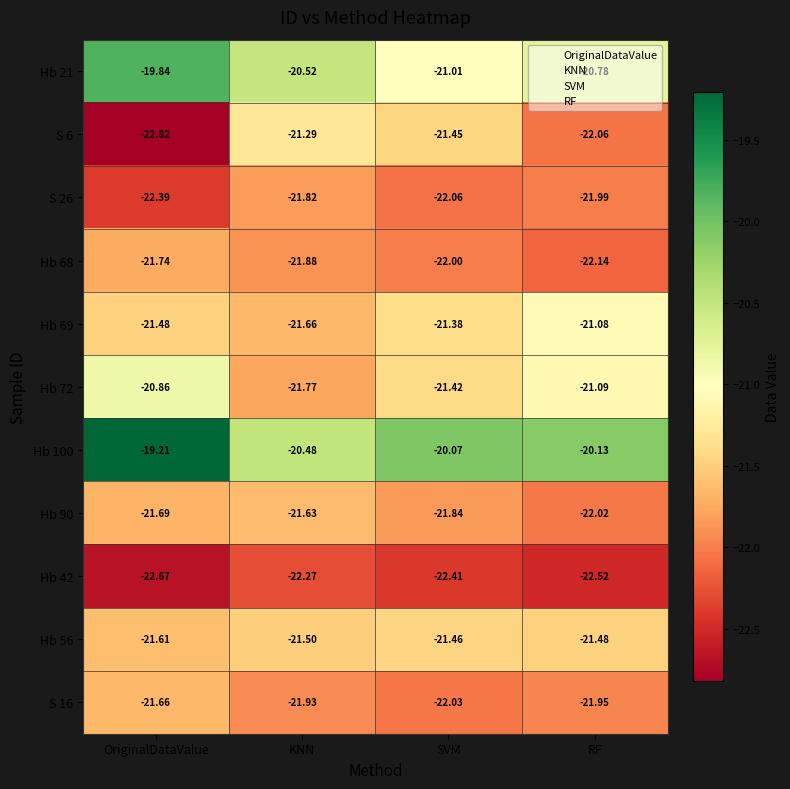

What is the sum of the Hb 100 values at RF and OriginalDataValue?

-39.3